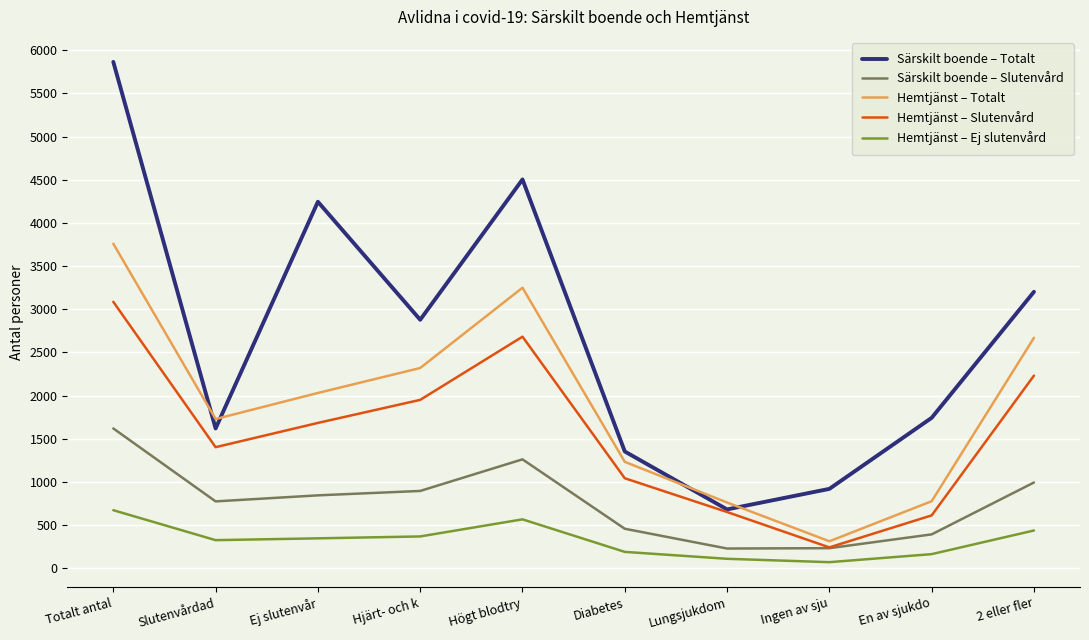

True or false: Hemtjänst – Slutenvård and Hemtjänst – Ej slutenvård cross at least once.

False